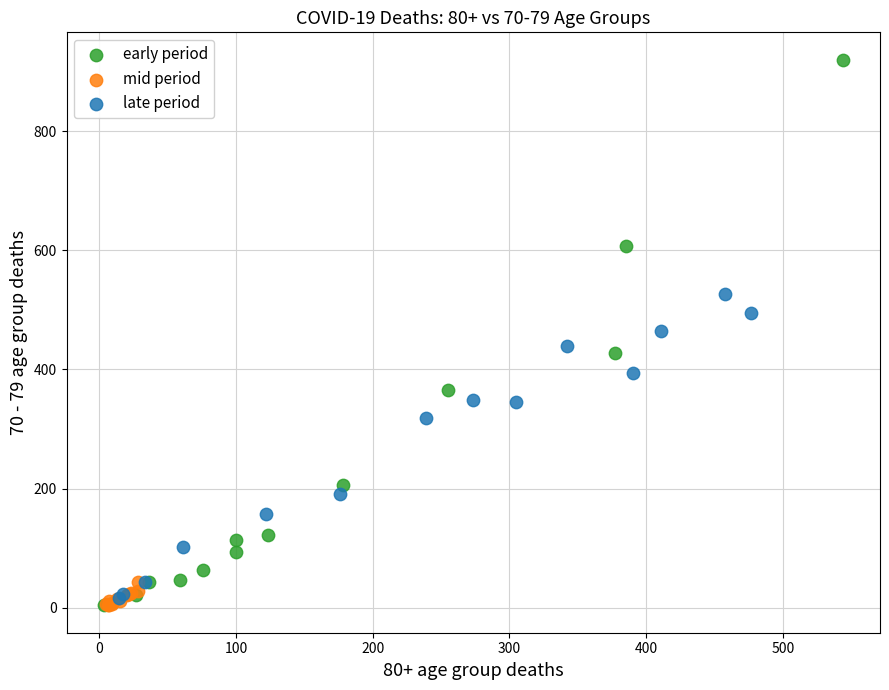

What are all the series names shown in the legend?

early period, mid period, late period